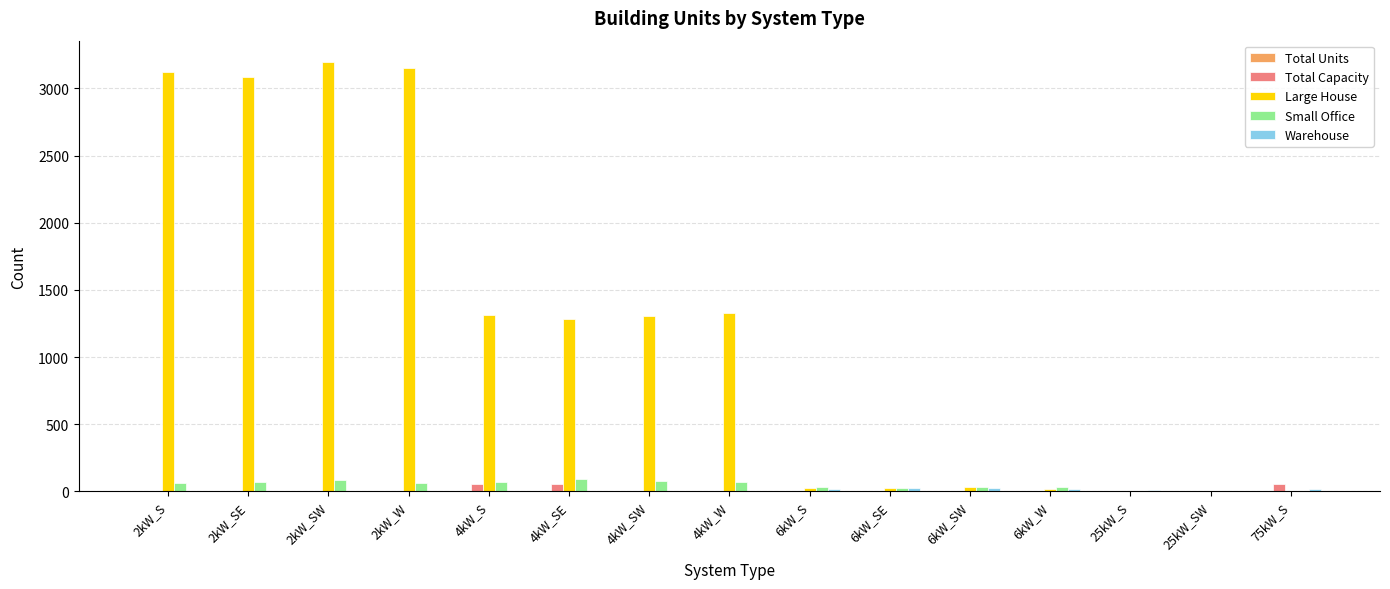

Which series has the largest total across all categories?

Large House